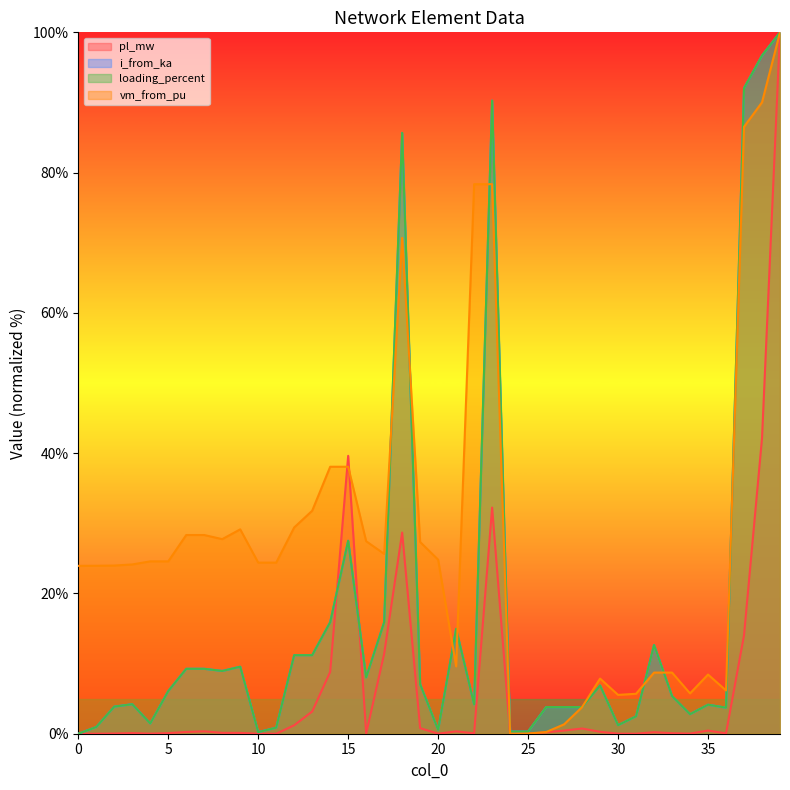

At which category does the chart reach its minimum across all series?

10